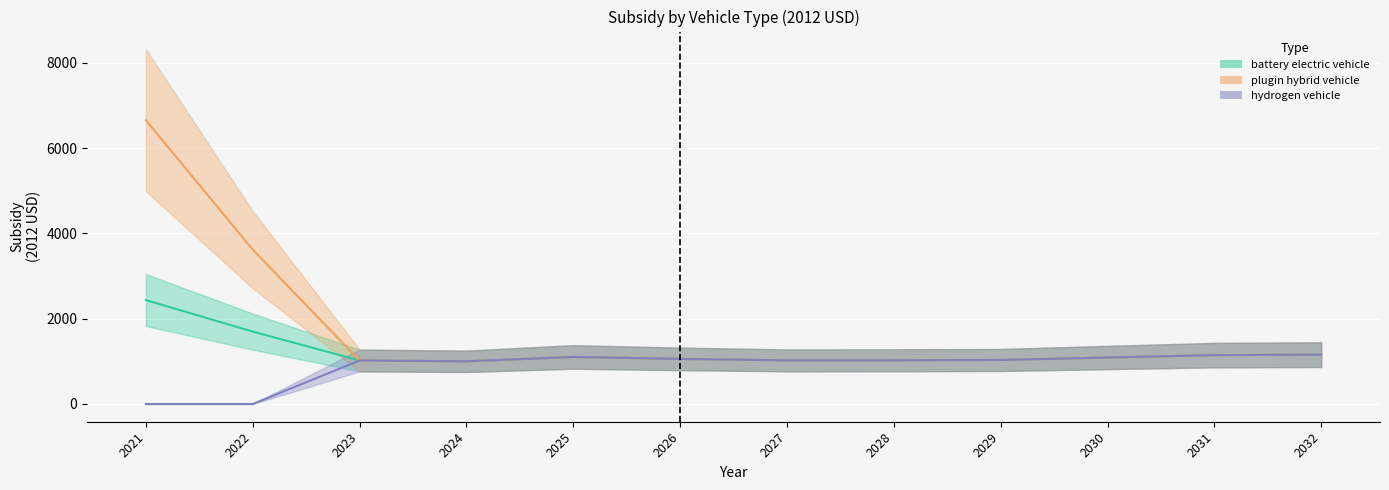

What value does the battery electric vehicle series have at 2032?

1156.4